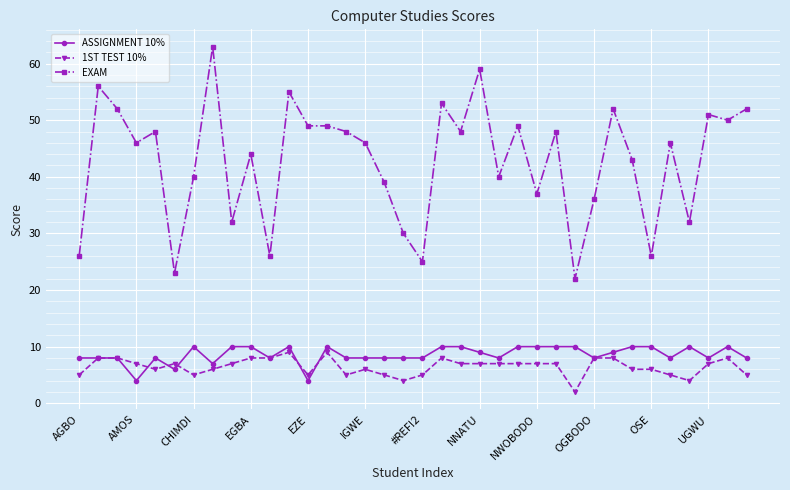

True or false: 1ST TEST 10% and EXAM cross at least once.

False